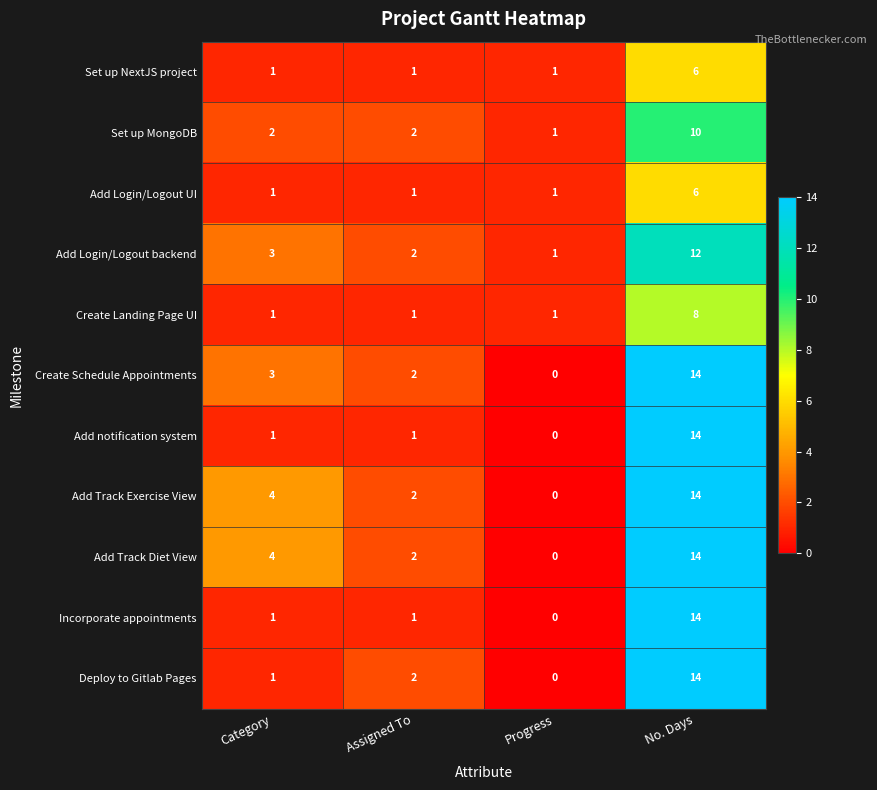

Is the value of Add Track Diet View at Category greater than the value of Create Schedule Appointments at No. Days?

No